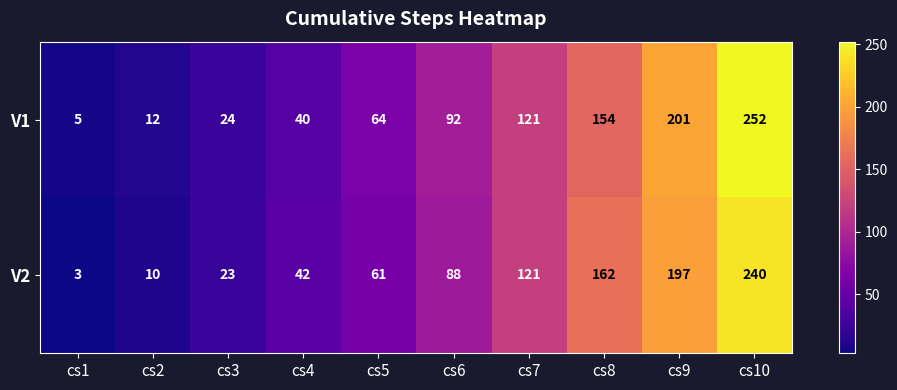

How many distinct data groups are displayed?

2